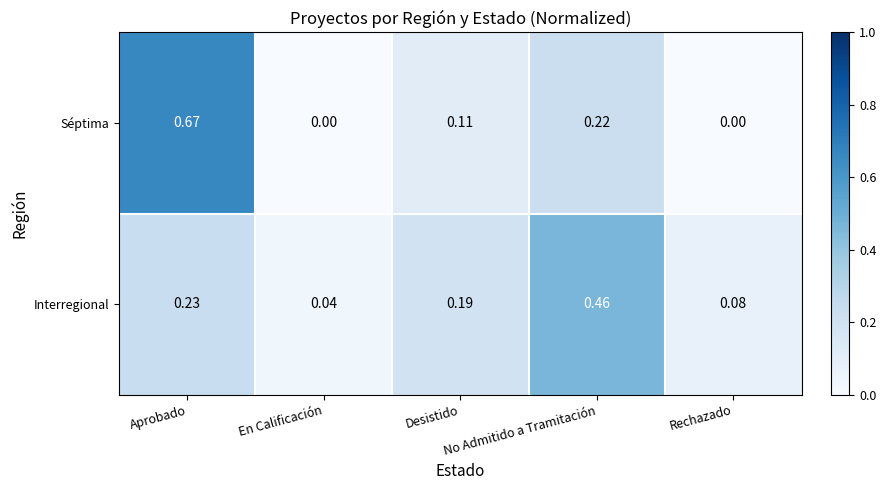

Rank the series at Aprobado from lowest to highest value.

Interregional, Séptima